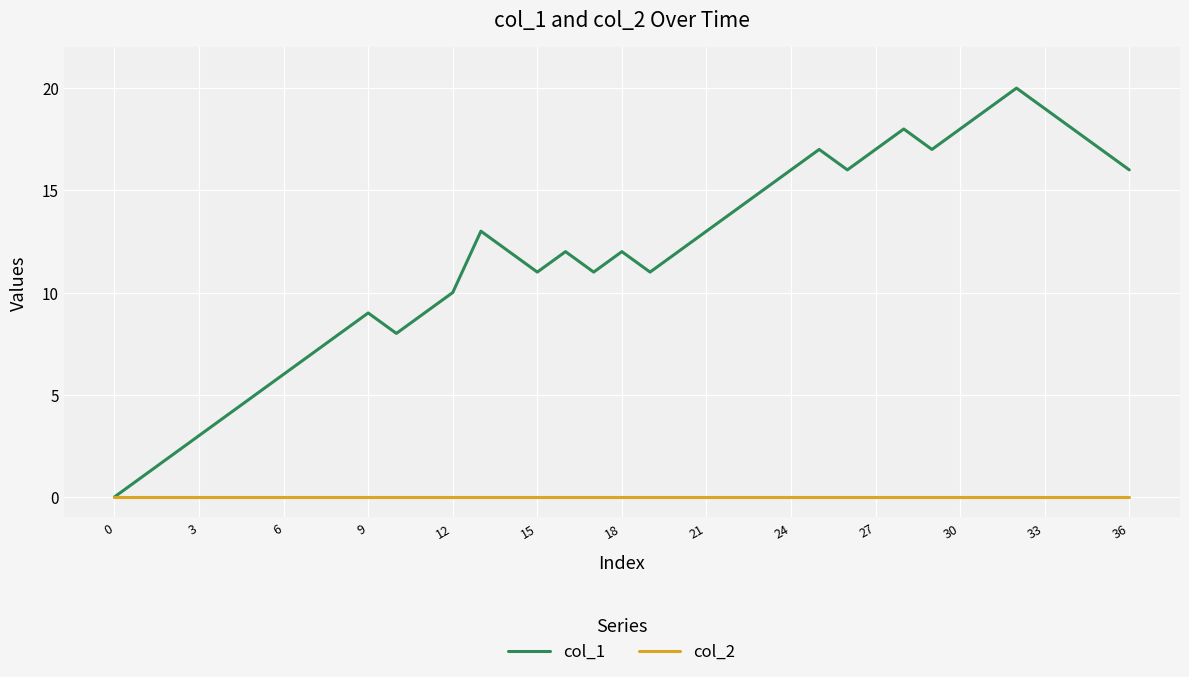

Which series has the largest total across all categories?

col_1